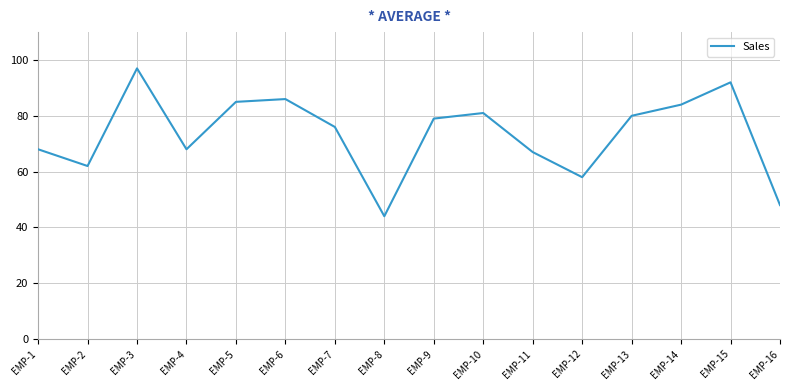

What is the sum of the values at EMP-5 and EMP-1?

153